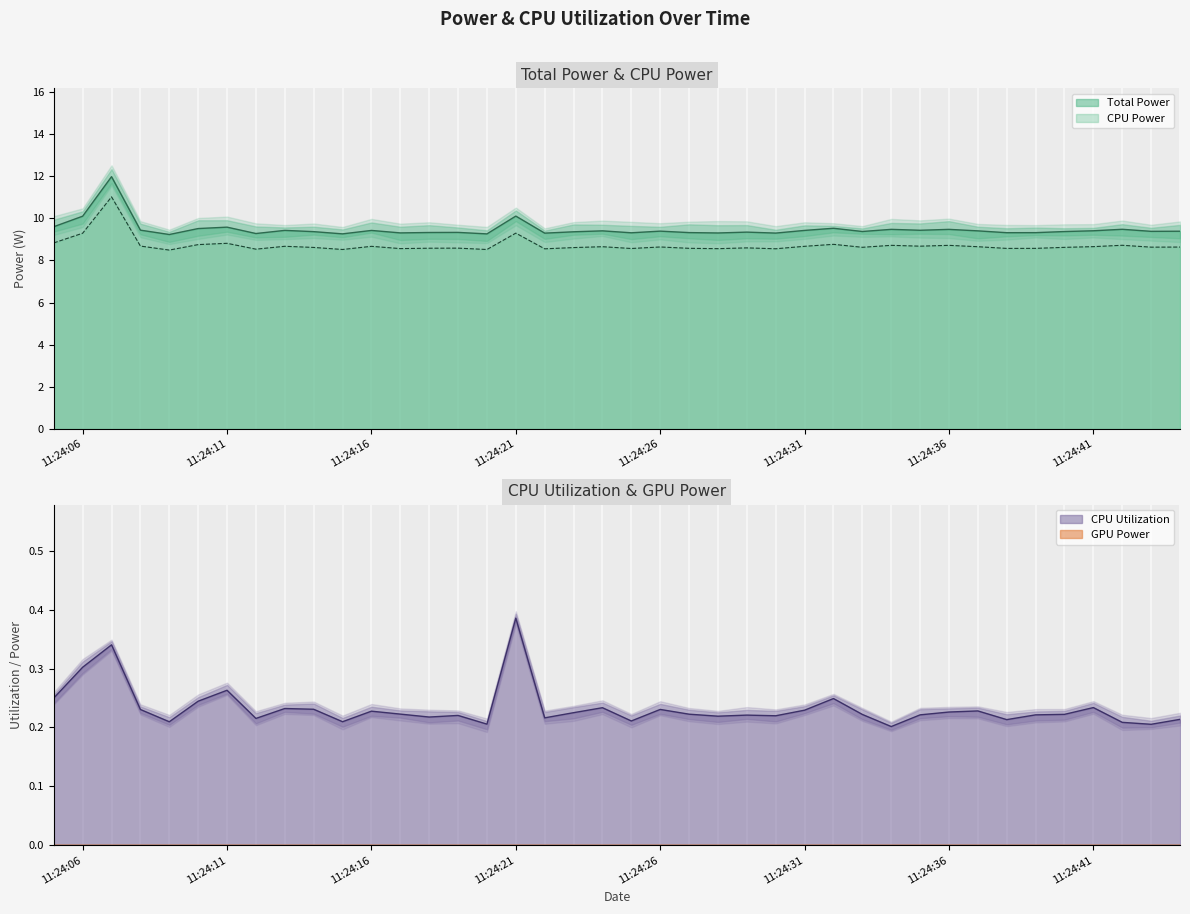

At which category does Total Power reach its first local peak?

2025-03-26 11:24:07